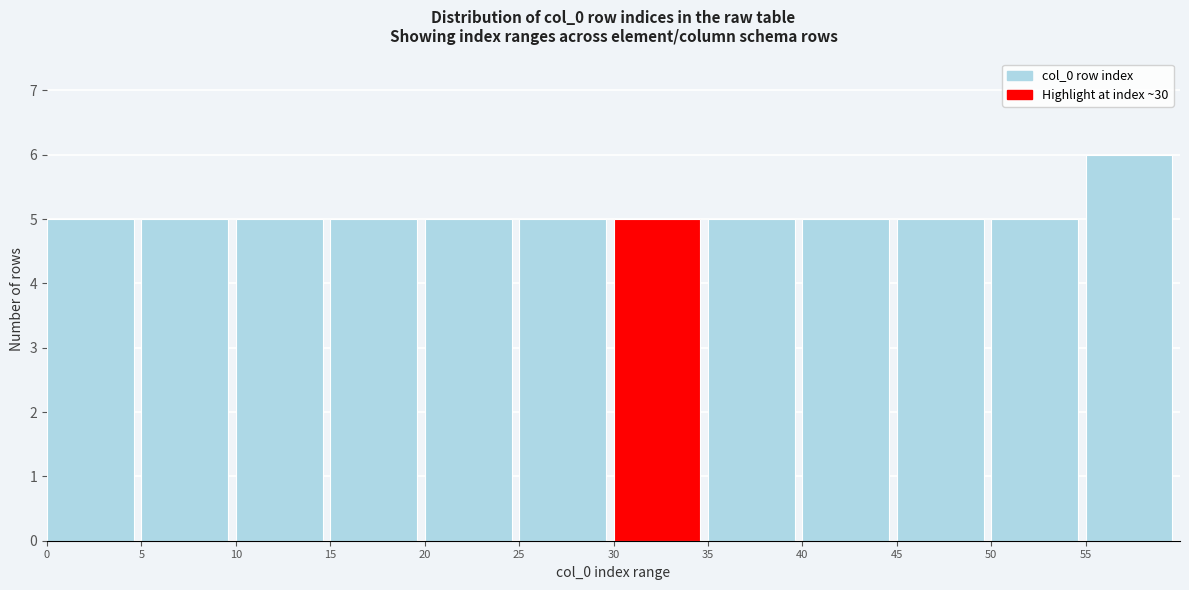

What is the height of the bar covering 30 to 35 on the x-axis? The values are not printed on the chart, so give them approximately, as read against the axis.

5